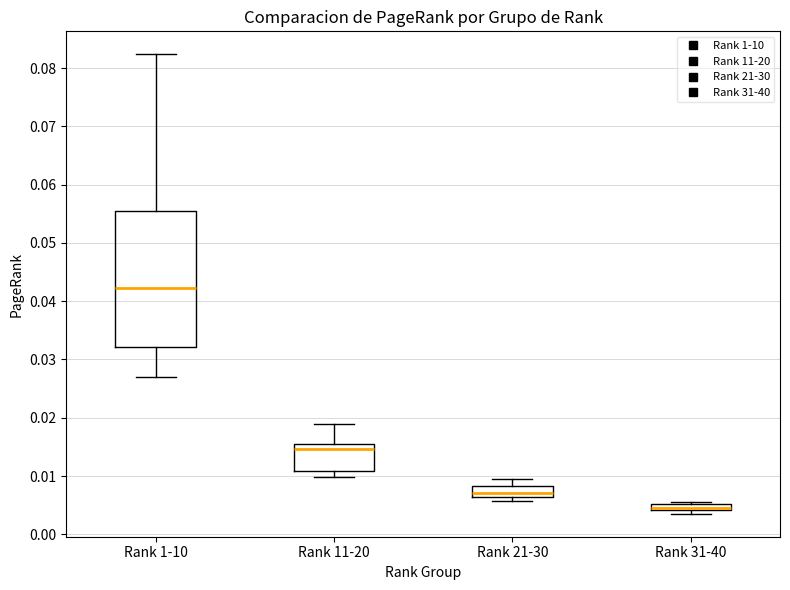

Which box has the highest median line?

Rank 1-10